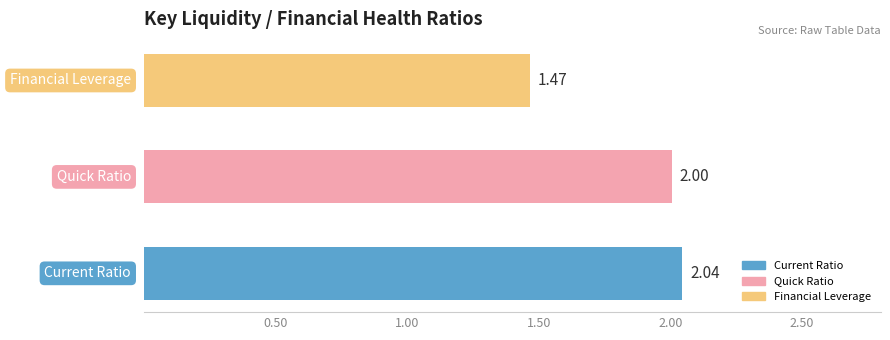

Are the bars horizontal?

Yes